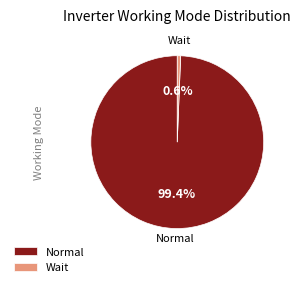

Which slice is the largest?

Normal